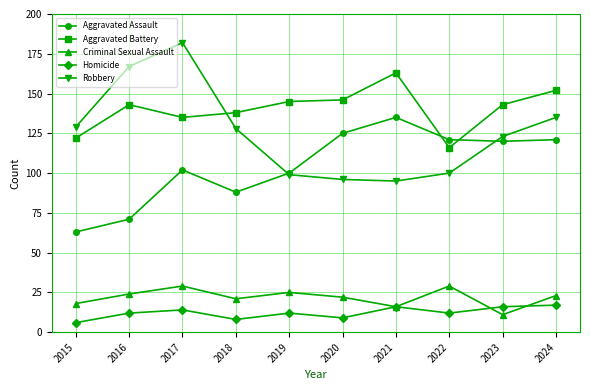

True or false: Robbery has a value of 99 at 2019.

True